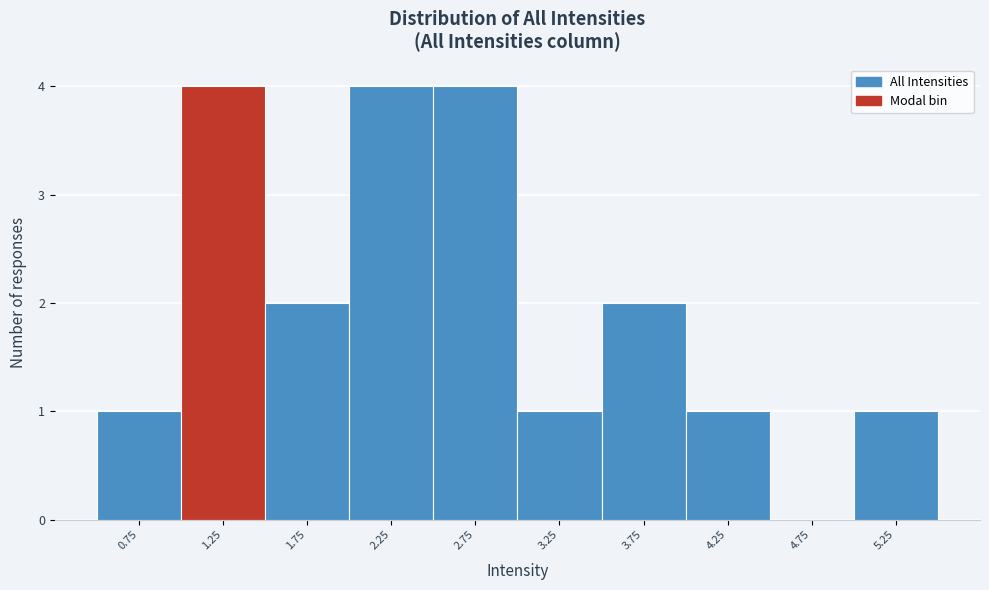

Reading left to right, list every bar in this chart as the range it spans on the x-axis followed by its height. The values are not printed on the chart, so give them approximately, as read against the axis.

0.5 to 1.0: 1
1.0 to 1.5: 4
1.5 to 2.0: 2
2.0 to 2.5: 4
2.5 to 3.0: 4
3.0 to 3.5: 1
3.5 to 4.0: 2
4.0 to 4.5: 1
4.5 to 5.0: 0
5.0 to 5.5: 1